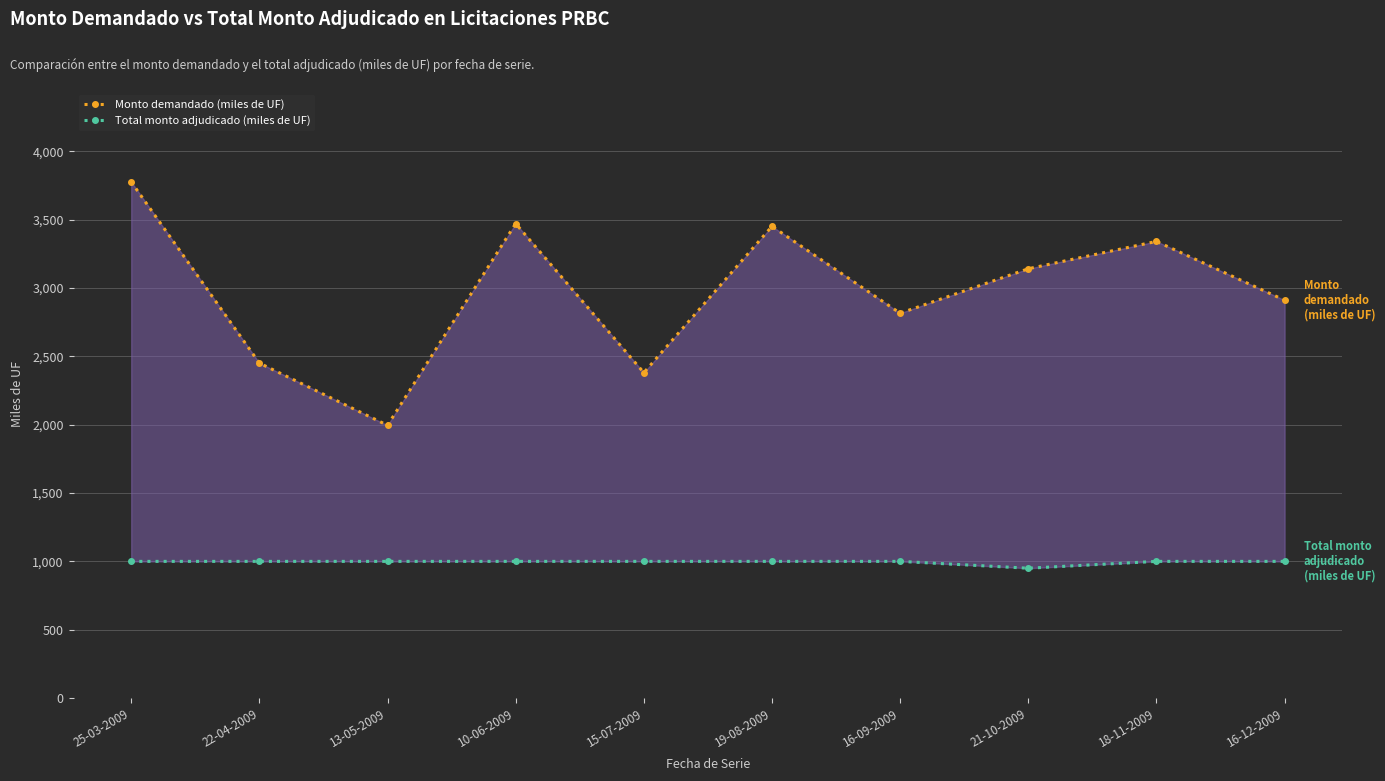

Reading left to right, transcribe all the data shown in this chart.

Monto demandado (miles de UF): 3775	2450	1995	3470	2380	3450	2815	3140	3340	2910
Total monto adjudicado (miles de UF): 1000	1000	1000	1000	1000	1000	1000	950	1000	1000